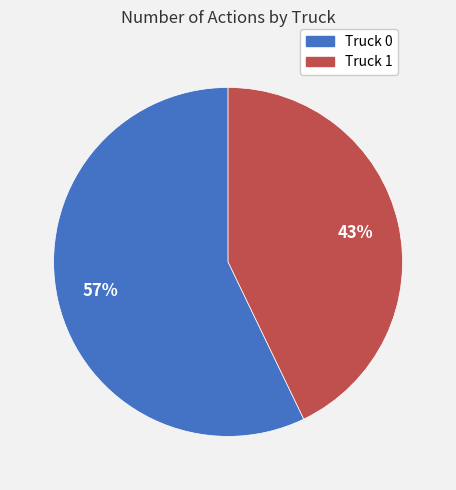

Do Truck 1 and Truck 0 together represent more than half of the pie?

Yes